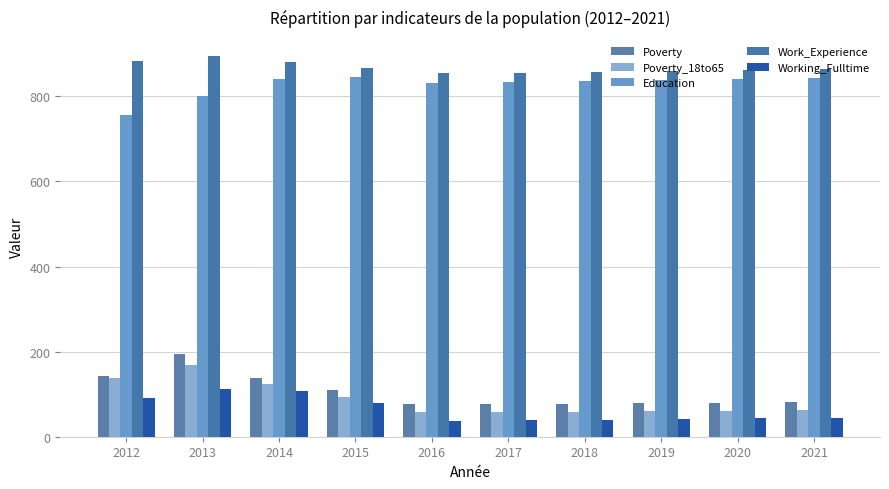

Does the chart contain stacked bars?

No